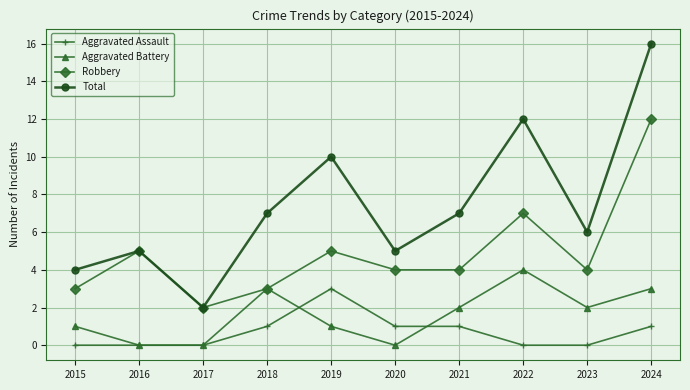

What is the difference between the Robbery values at 2021 and 2017?

2